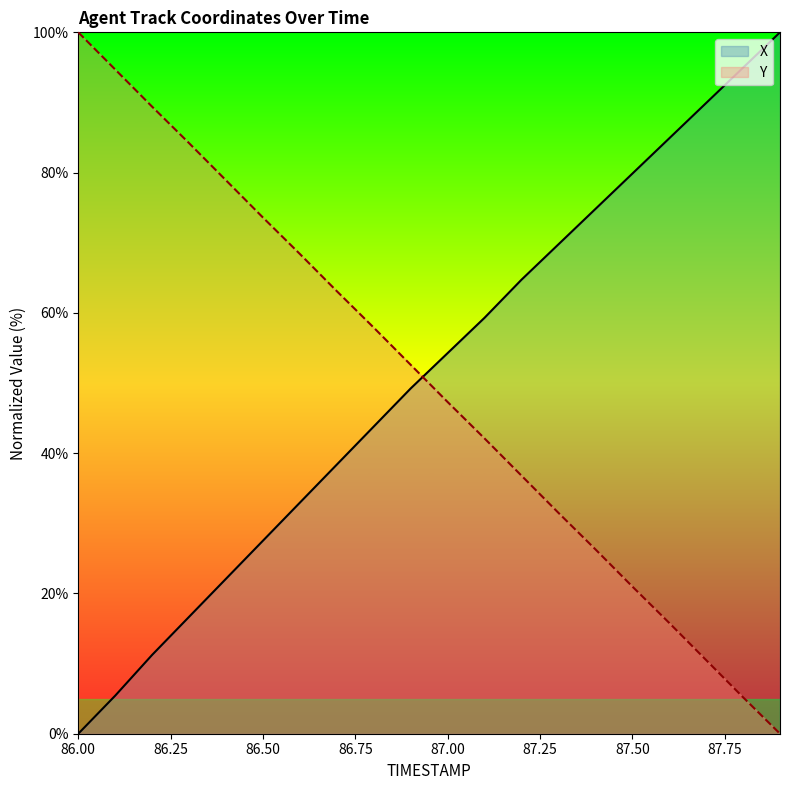

Which category has the lowest value in the X series?

86.00